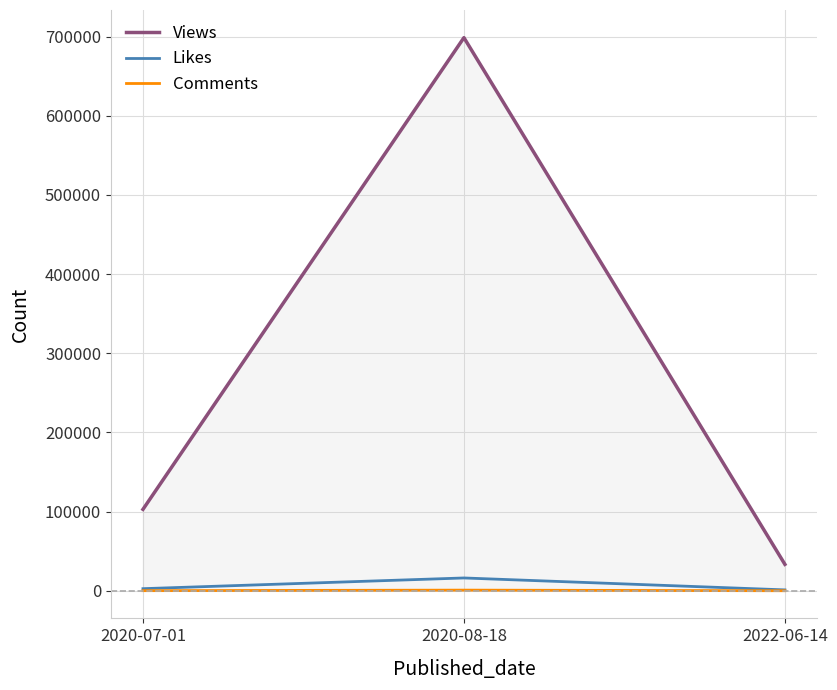

The value of Views at 2020-07-01 is 102839. True or false?

True